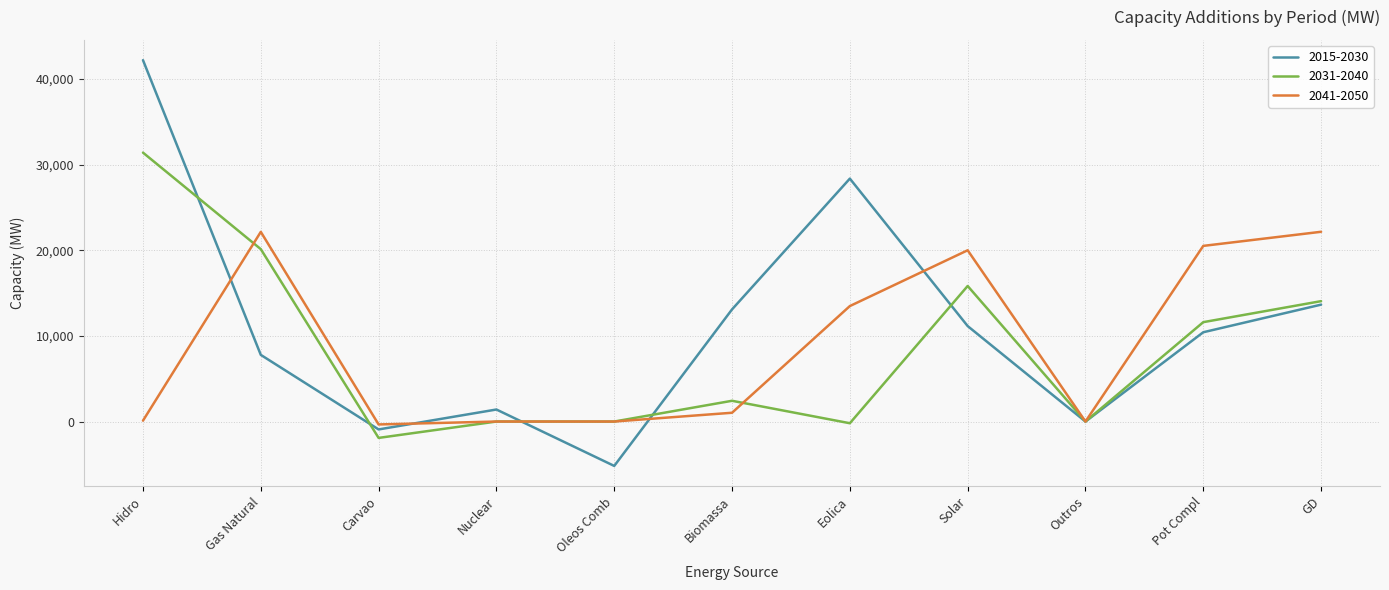

Is this an area chart (filled region under the line)?

No